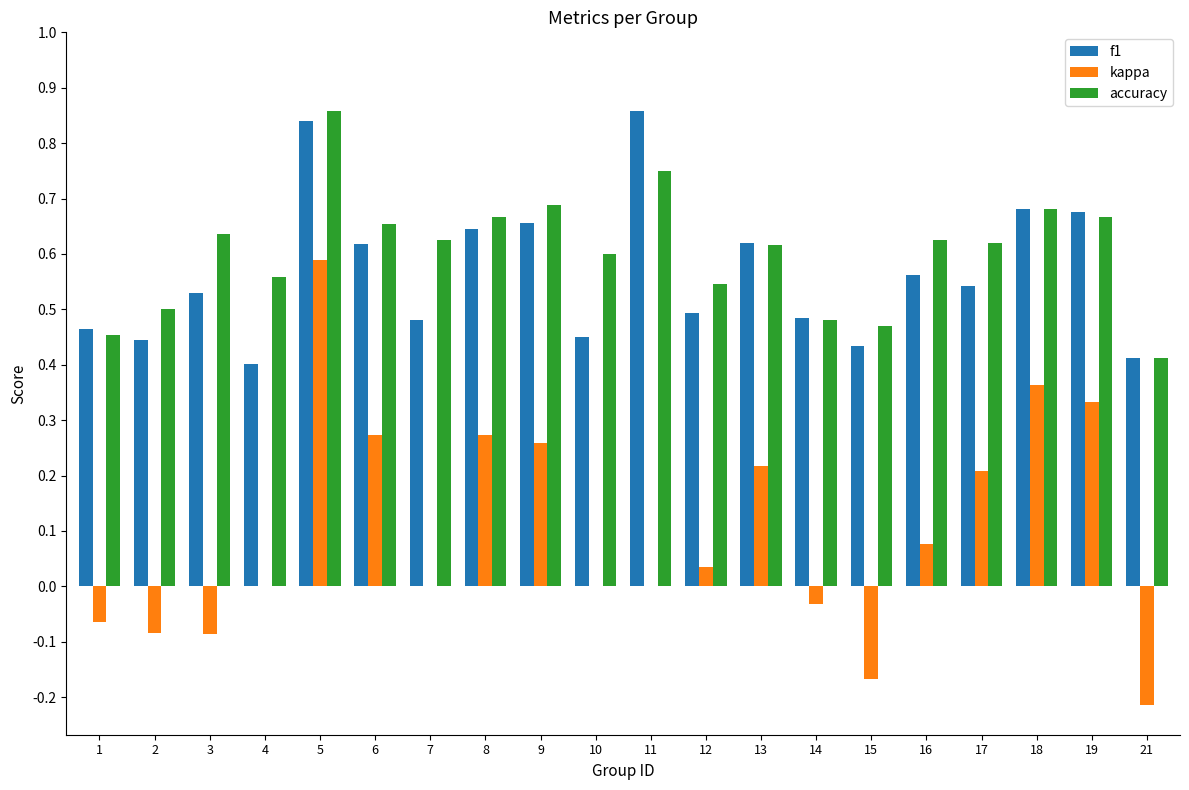

What are all the series names shown in the legend?

f1, kappa, accuracy